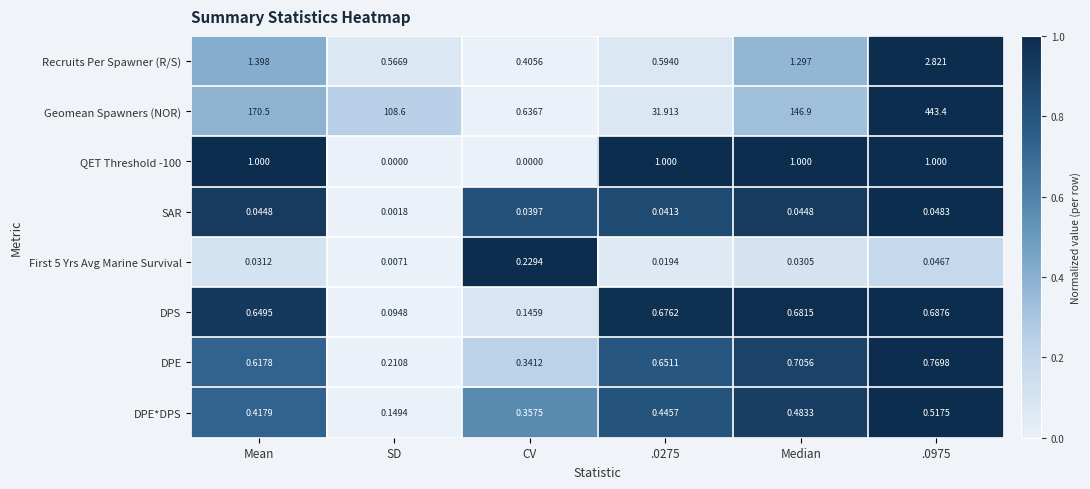

Where is SAR nearest to the value 0?

SD